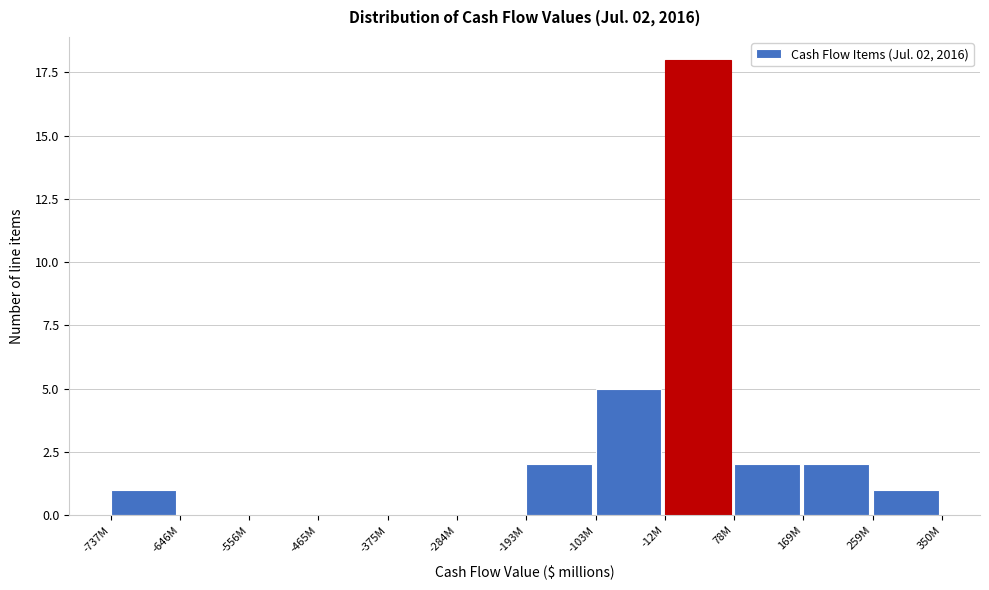

Reading left to right, extract all data points from this chart.

-737M=1	-646M=0	-556M=0	-465M=0	-375M=0	-284M=0	-193M=2	-103M=5	-12M=18	78M=2	169M=2	259M=1